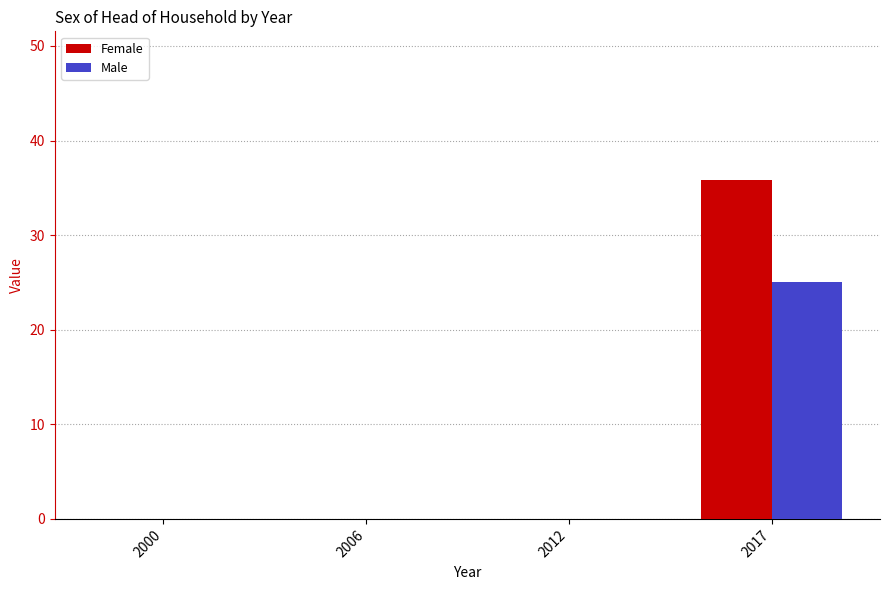

How many data points does each series have?

4